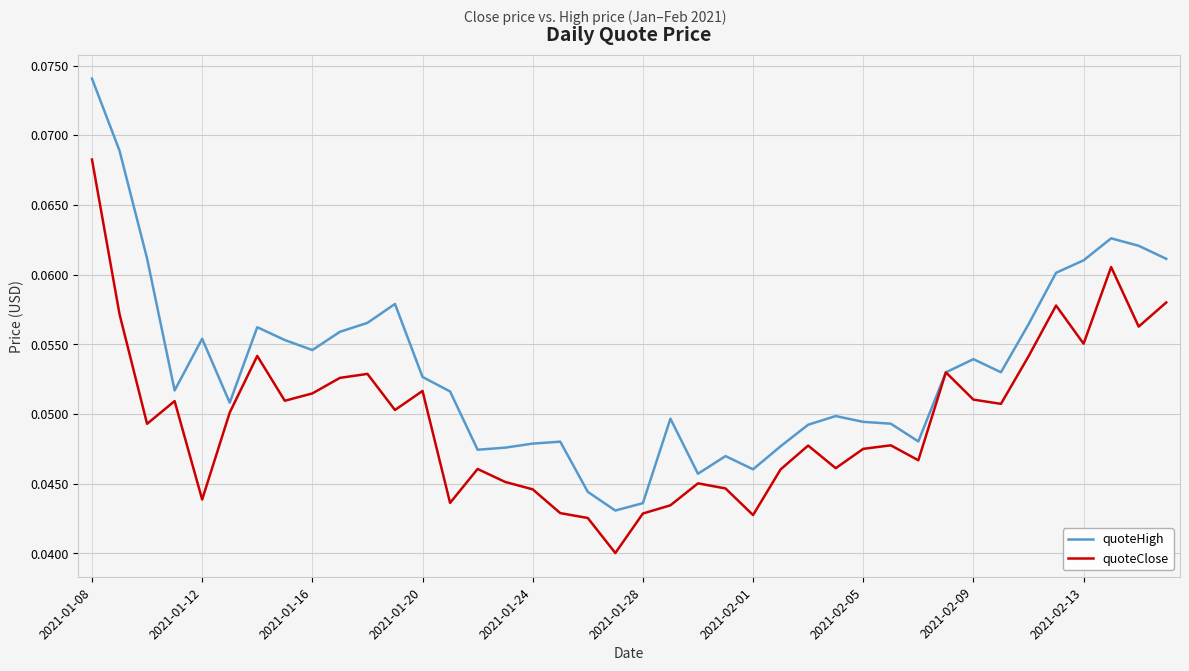

Which series has the largest range (max minus min)?

quoteHigh